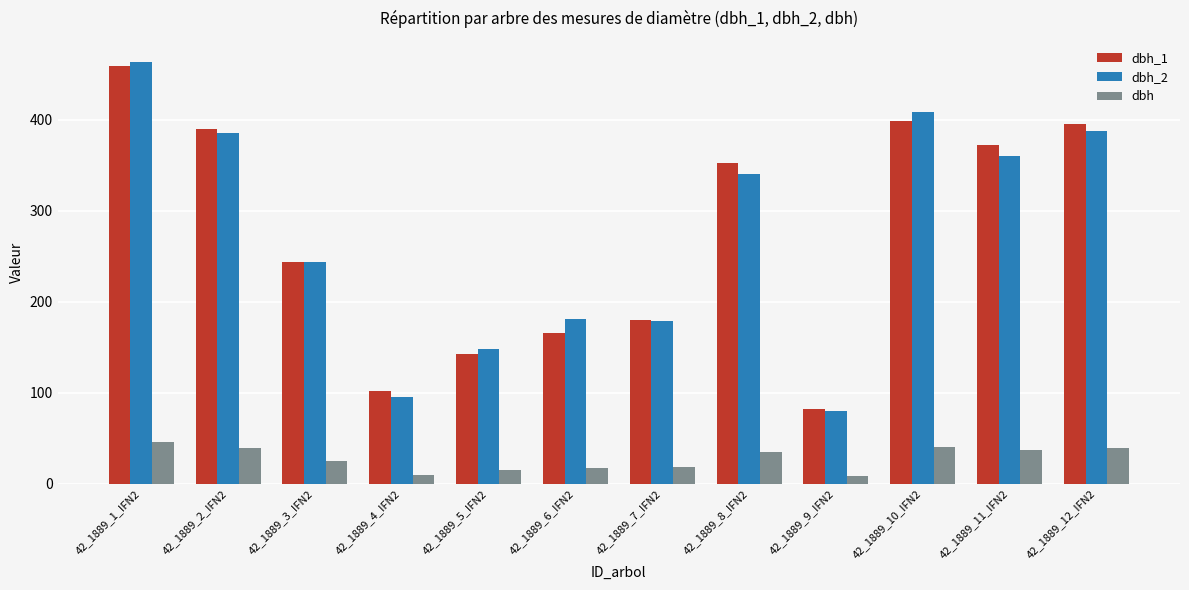

At which category is the sum across all series the highest?

42_1889_1_IFN2